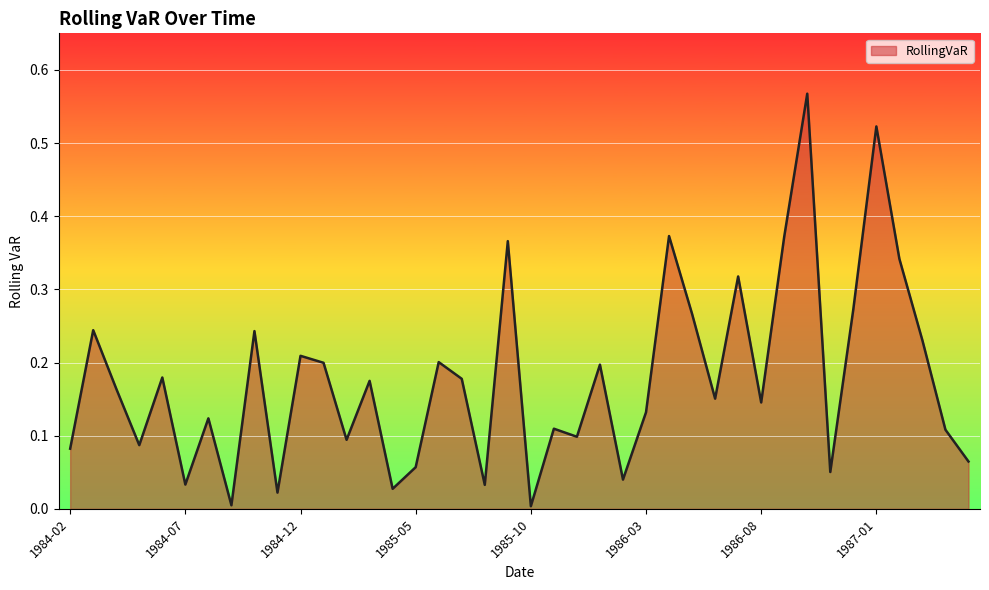

What is the label of the 27th point from the right?

1985-03